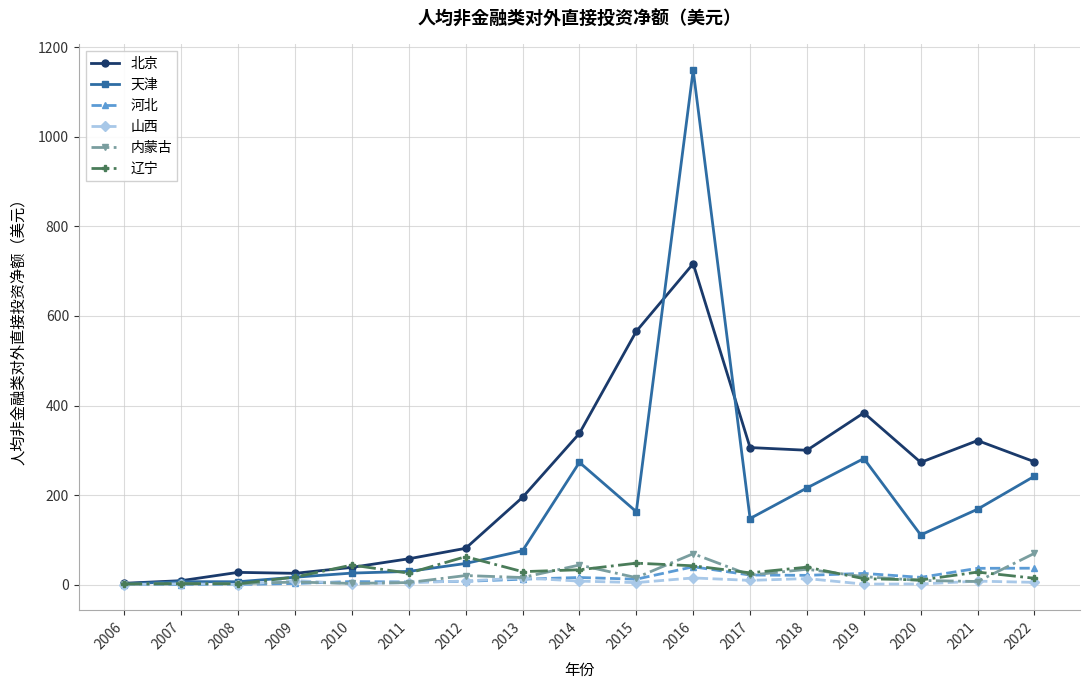

What is the difference between the maximum and minimum values in the 内蒙古 series?

69.4